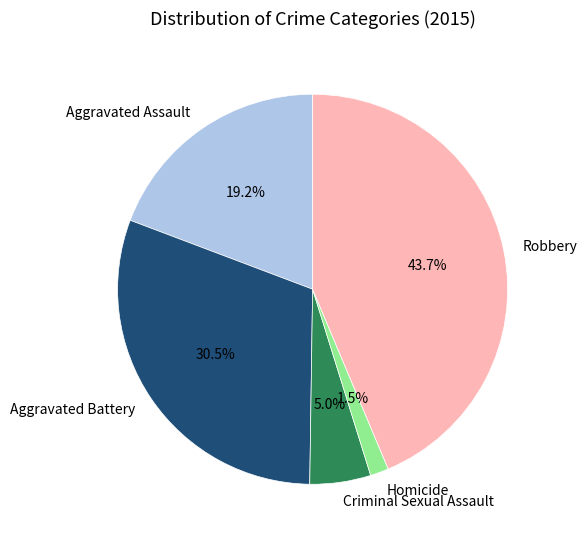

Combined, do Robbery and Homicide account for over 50%?

No